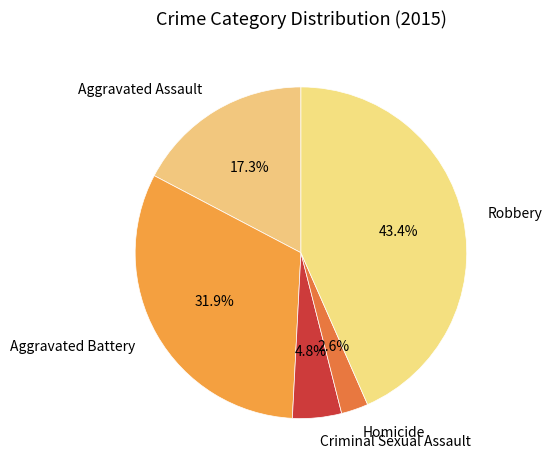

Is Robbery the majority of the pie?

No